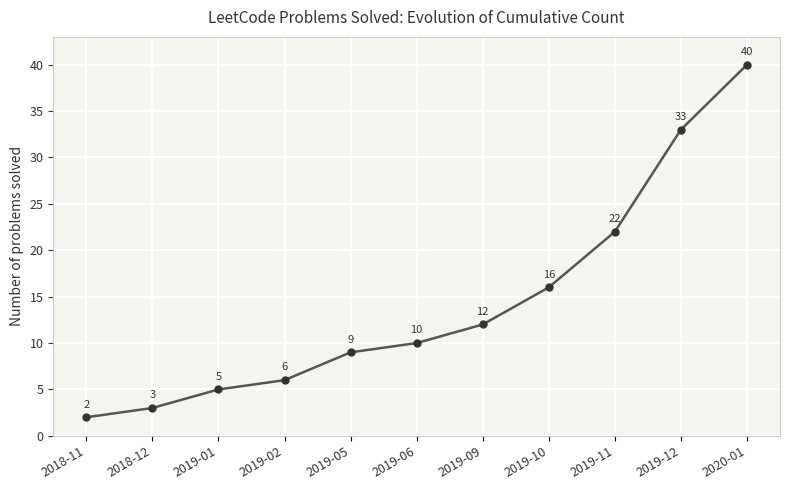

Reading left to right, transcribe all the data shown in this chart.

2018-11=2	2018-12=3	2019-01=5	2019-02=6	2019-05=9	2019-06=10	2019-09=12	2019-10=16	2019-11=22	2019-12=33	2020-01=40